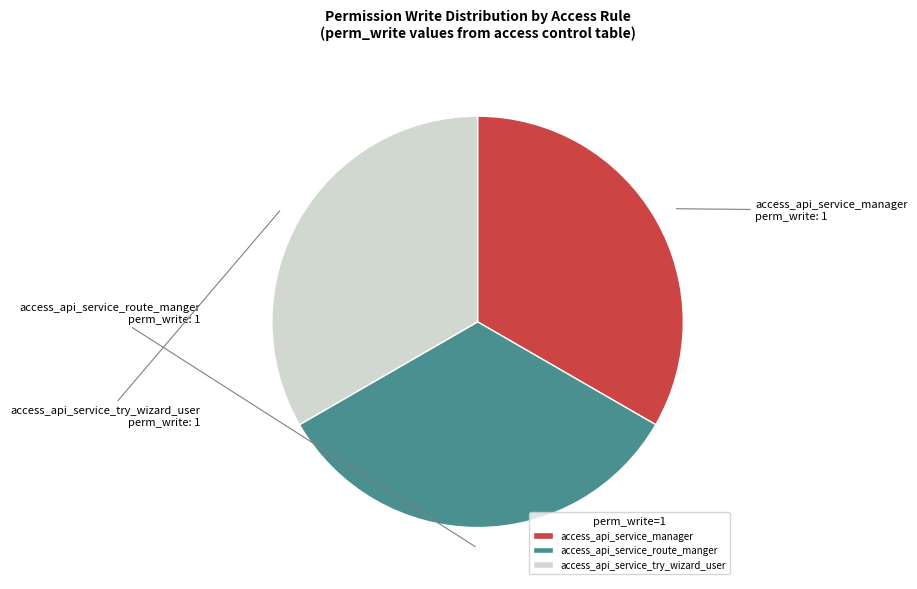

Is the sum of access_api_service_try_wizard_user and access_api_service_route_manger greater than half?

Yes